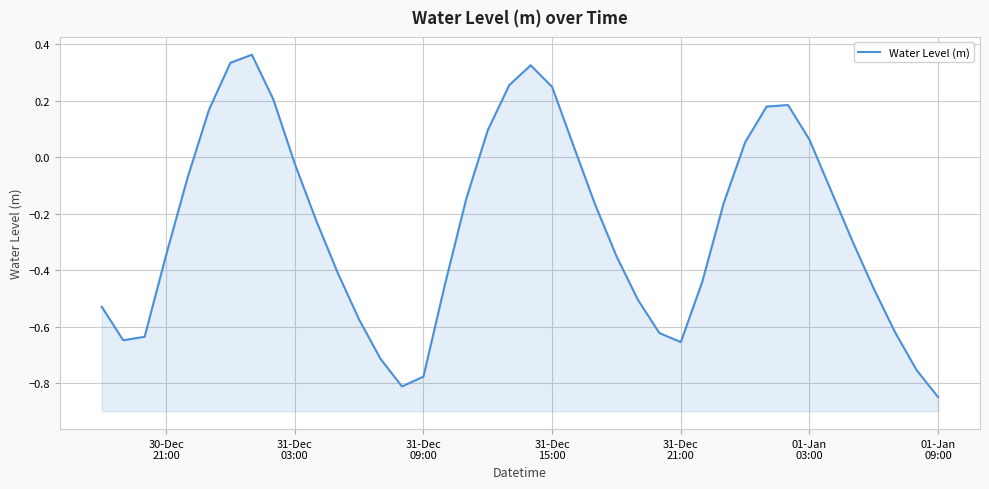

What is the sum of all values?

-9.8